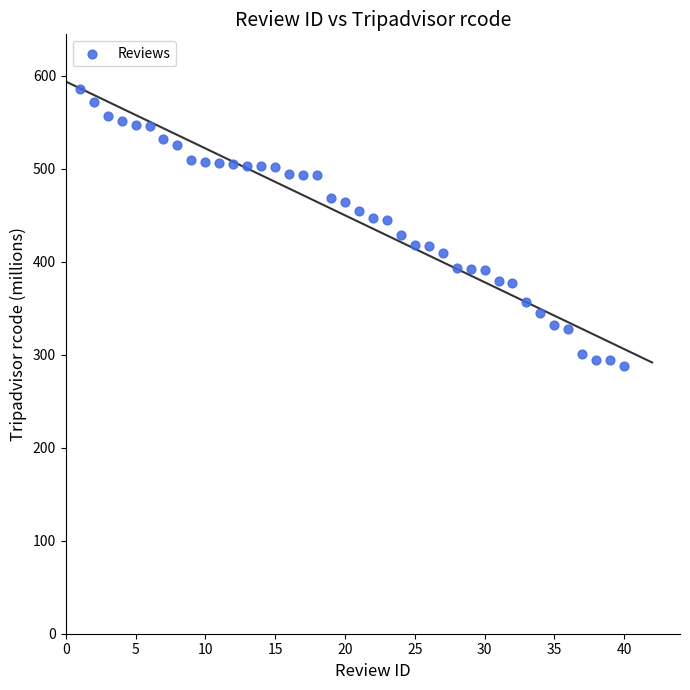

What is the range of Y values (max minus min)?

298.4